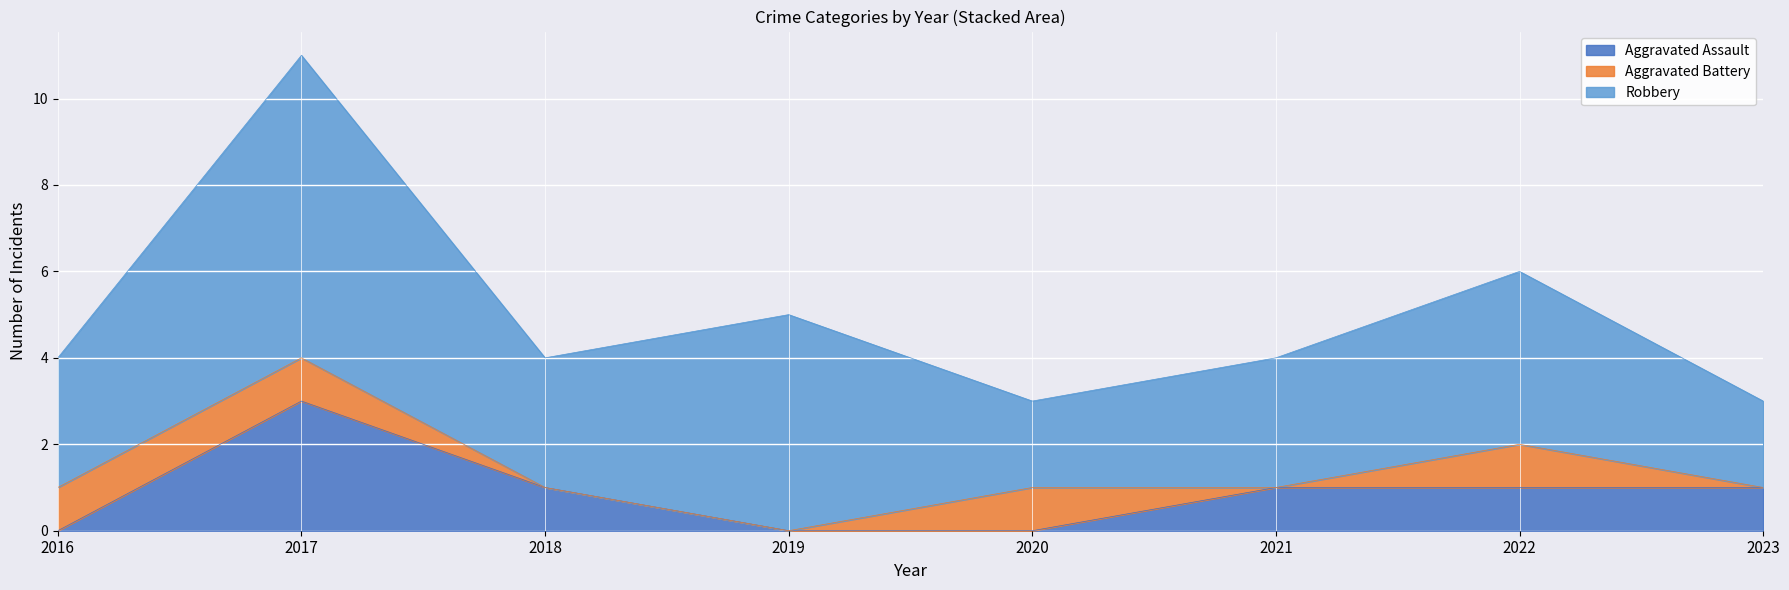

Count the Robbery values in the range 3 to 5.

5